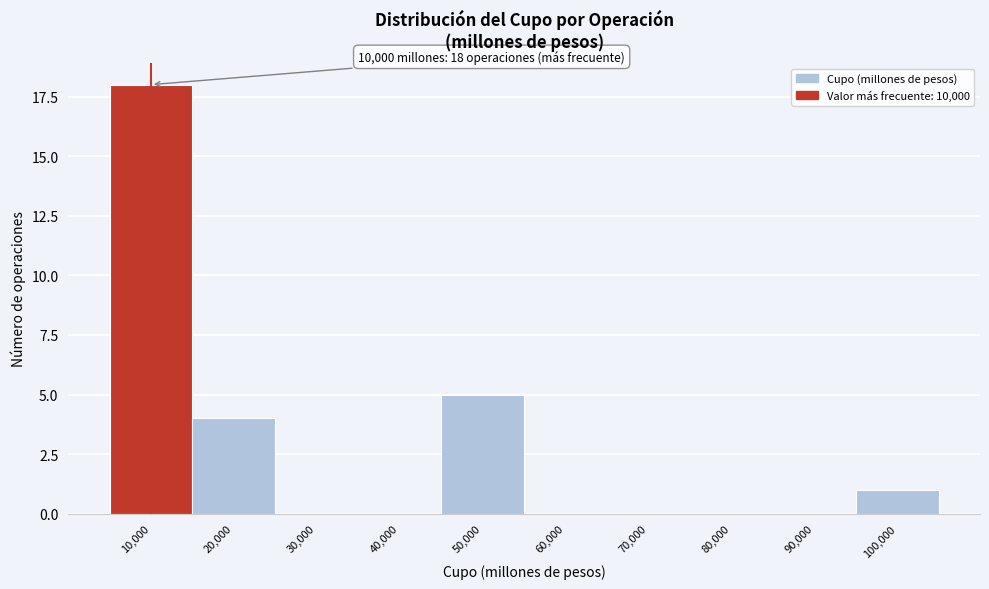

Reading left to right, what are all the values shown in this chart?

10,000=18	20,000=4	30,000=0	40,000=0	50,000=5	60,000=0	70,000=0	80,000=0	90,000=0	100,000=1